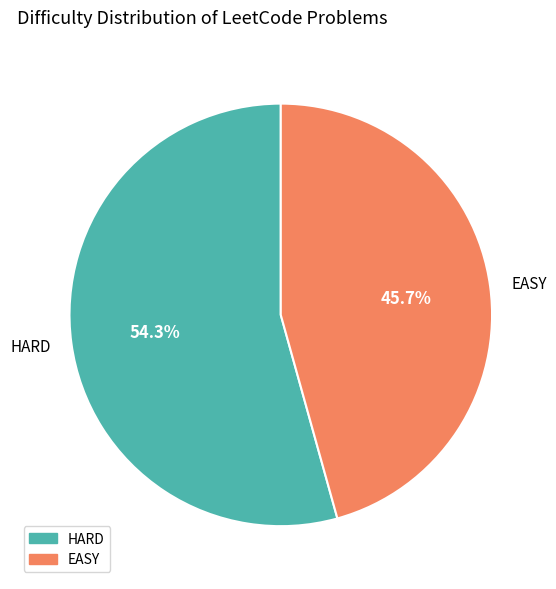

Which slice is the largest?

HARD